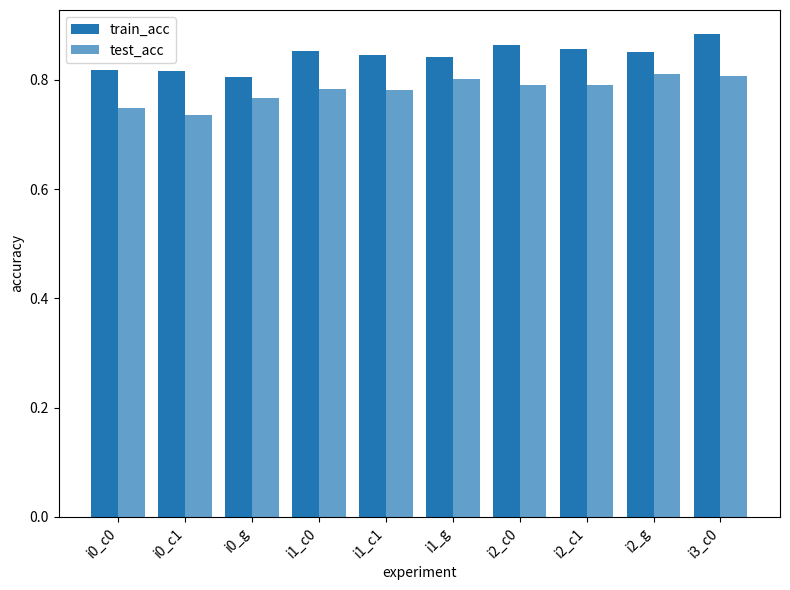

How many bars are there in total?

20